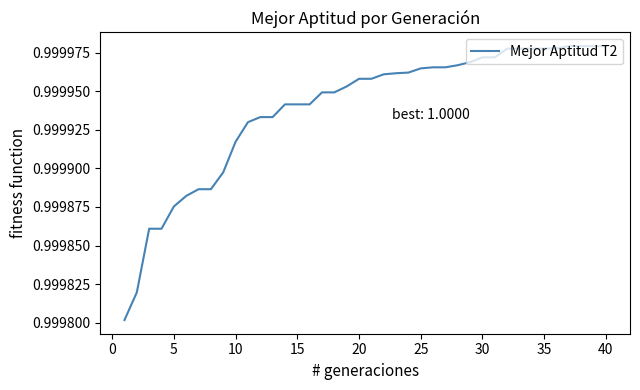

Is this an area chart (filled region under the line)?

No